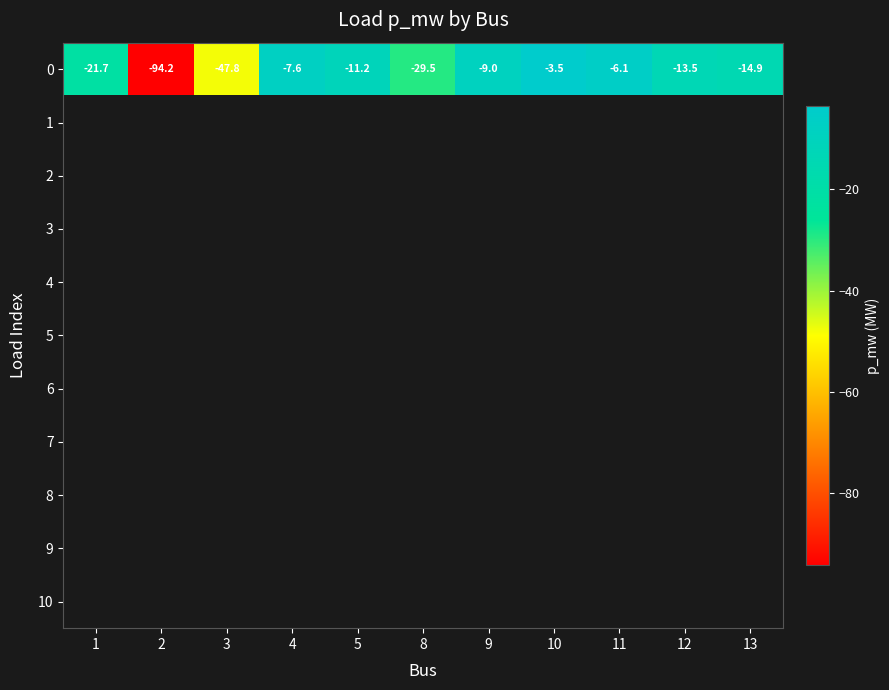

What is the sum of the 0 values at 13 and 4?

-22.5